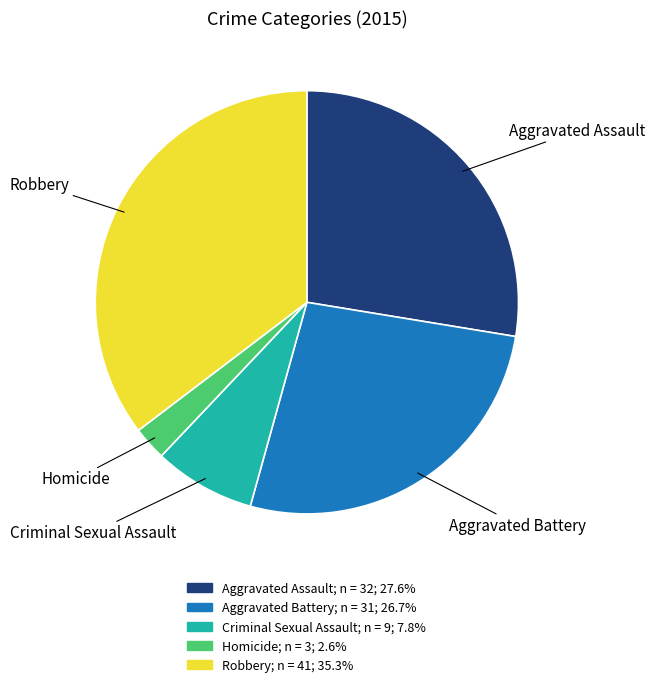

Is there a majority slice in this chart?

No